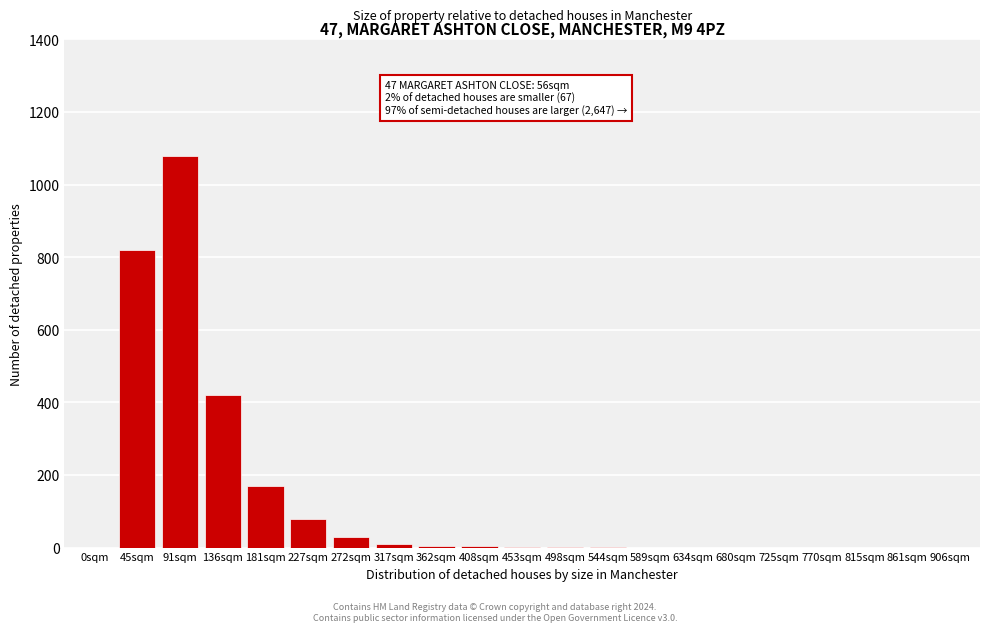

Is it true that the value at 91sqm is 1080?

True